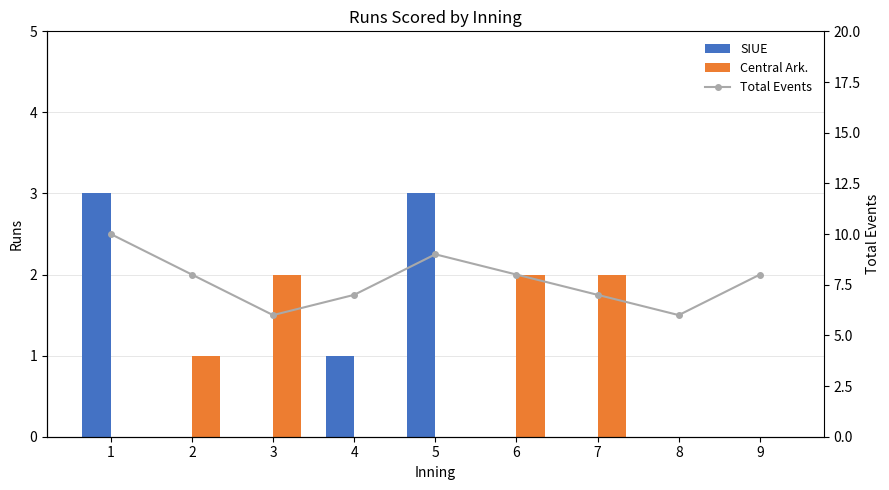

Count the number of categories in the chart.

9